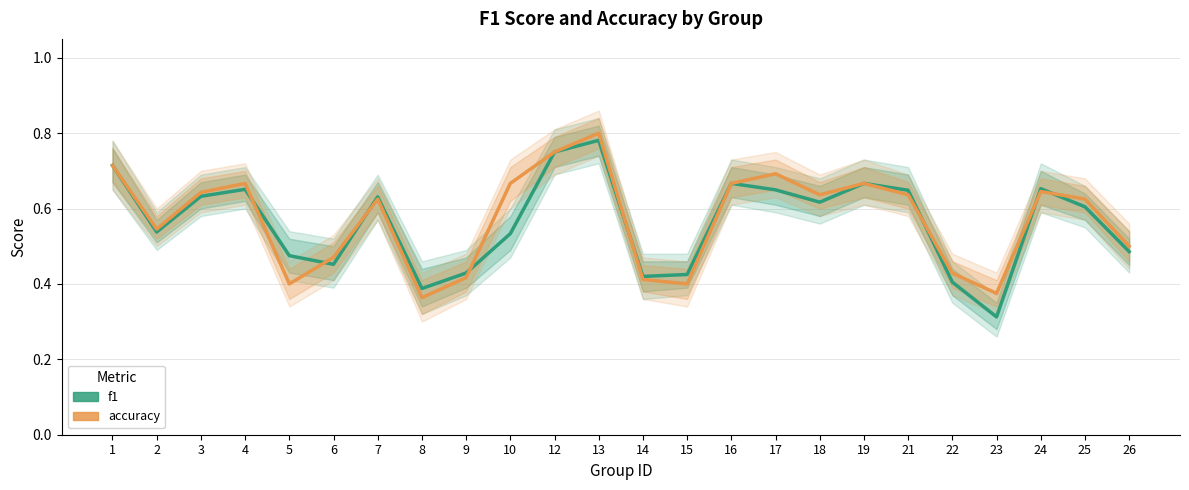

Reading left to right, extract all data points from this chart.

f1: 1=0.7	2=0.5	3=0.6	4=0.7	5=0.5	6=0.5	7=0.6	8=0.4	9=0.4	10=0.5	12=0.8	13=0.8	14=0.4	15=0.4	16=0.7	17=0.6	18=0.6	19=0.7	21=0.6	22=0.4	23=0.3	24=0.7	25=0.6	26=0.5
accuracy: 1=0.7	2=0.5	3=0.6	4=0.7	5=0.4	6=0.5	7=0.6	8=0.4	9=0.4	10=0.7	12=0.8	13=0.8	14=0.4	15=0.4	16=0.7	17=0.7	18=0.6	19=0.7	21=0.6	22=0.4	23=0.4	24=0.6	25=0.6	26=0.5